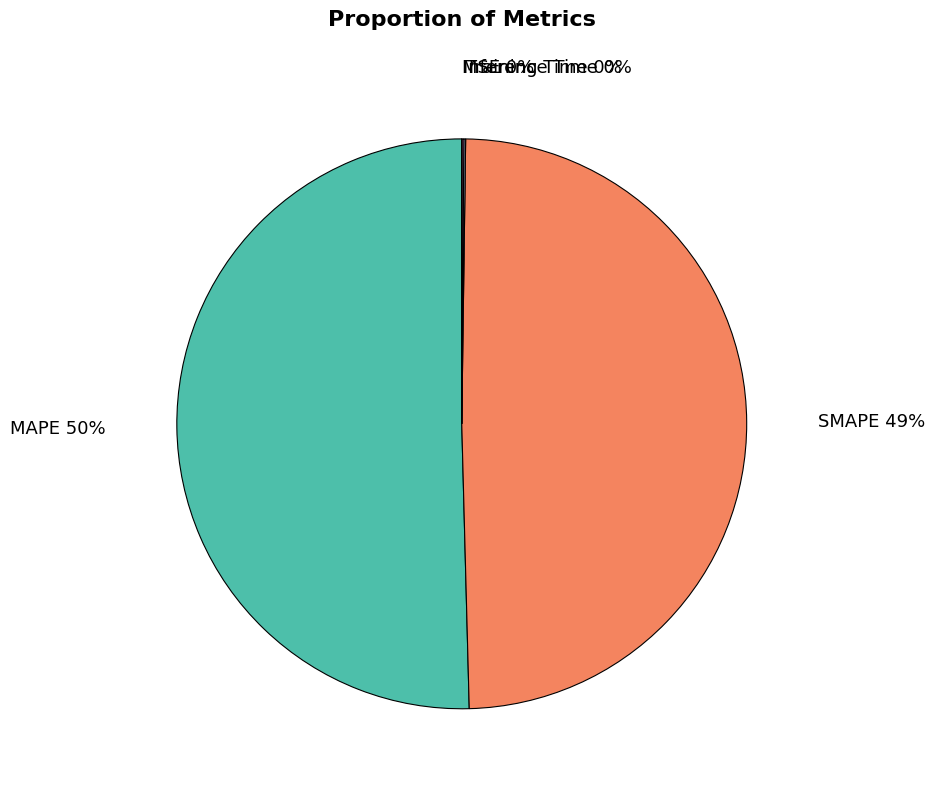

Is there any slice that represents more than half of the pie?

Yes